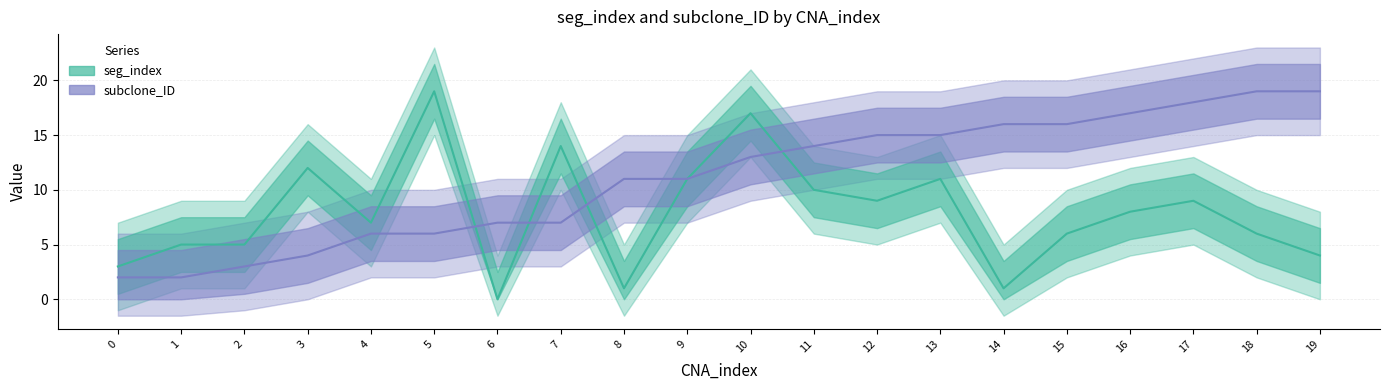

True or false: subclone_ID and seg_index cross at least once.

True